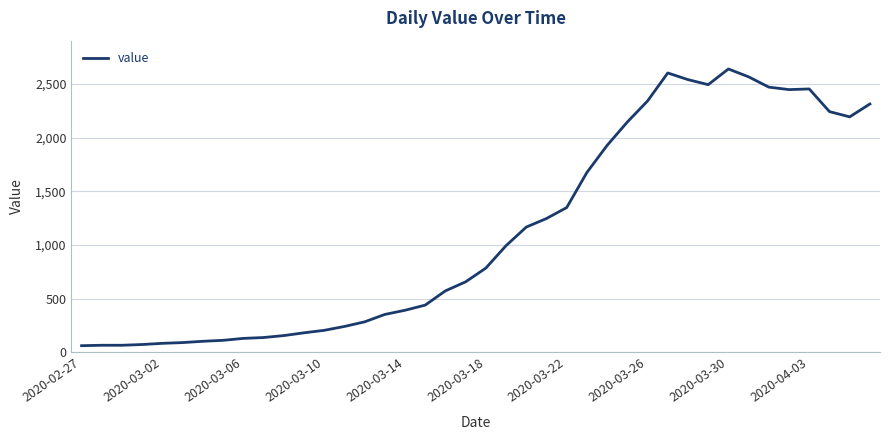

What is the minimum value shown in the chart?

61